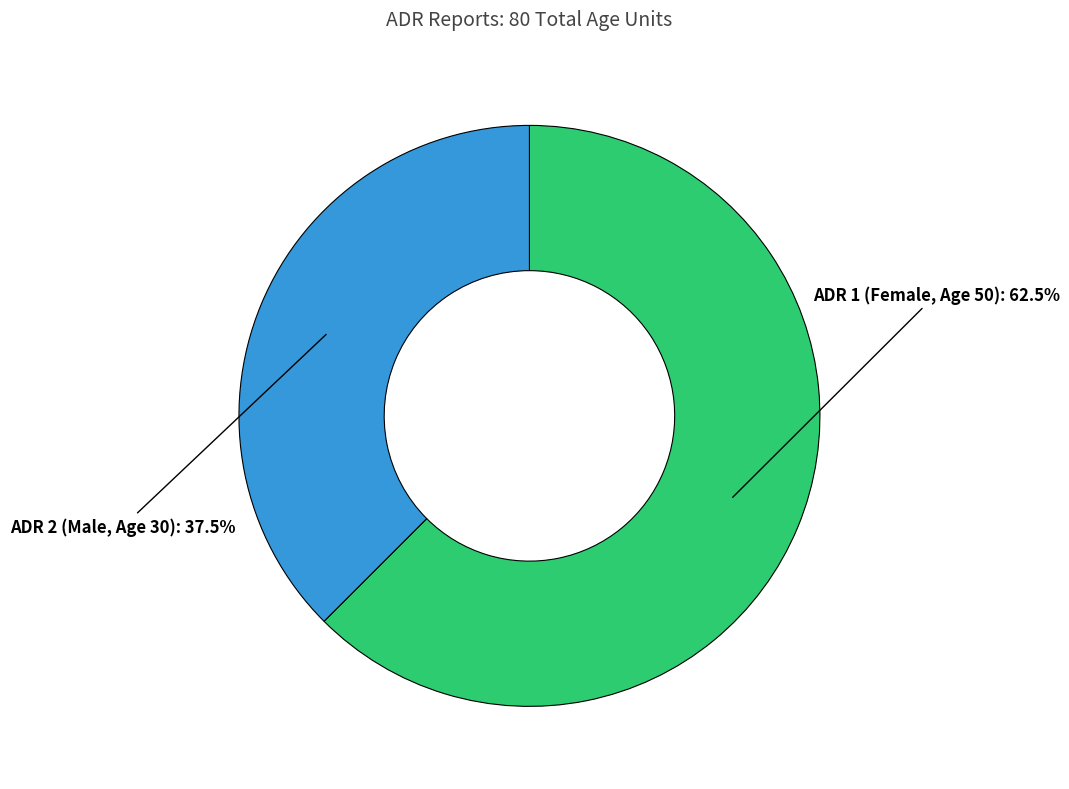

Which category accounts for the majority?

ADR 1 (Female, Age 50)